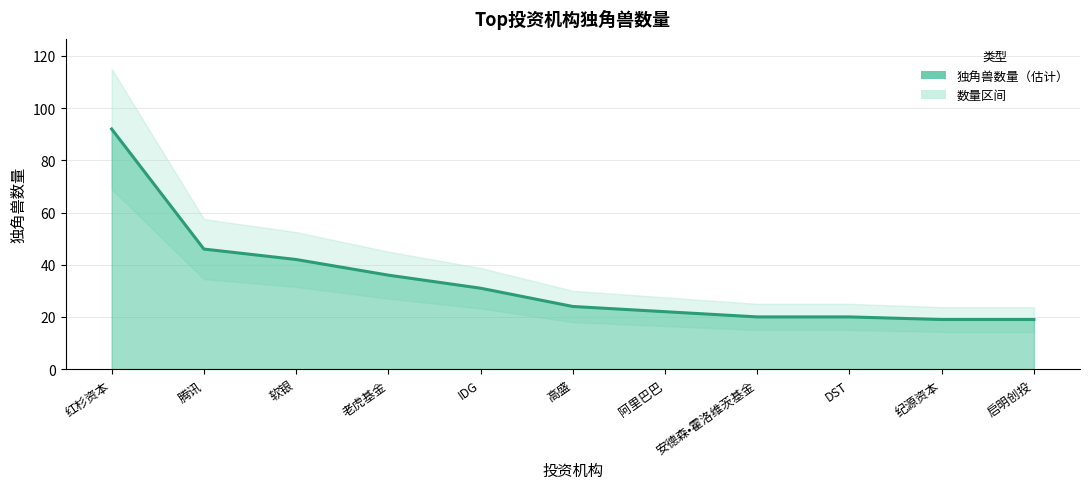

The value at 阿里巴巴 is 22. True or false?

True